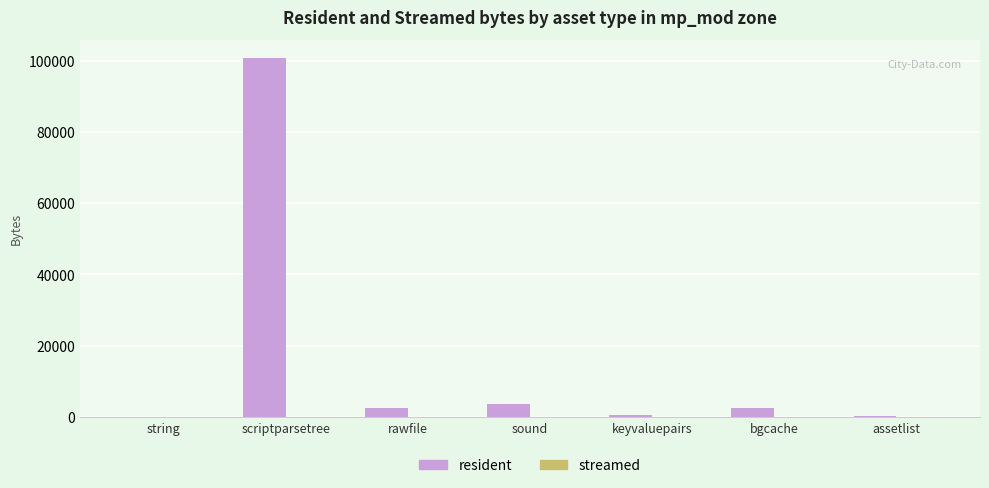

What is the greatest value displayed?

100685